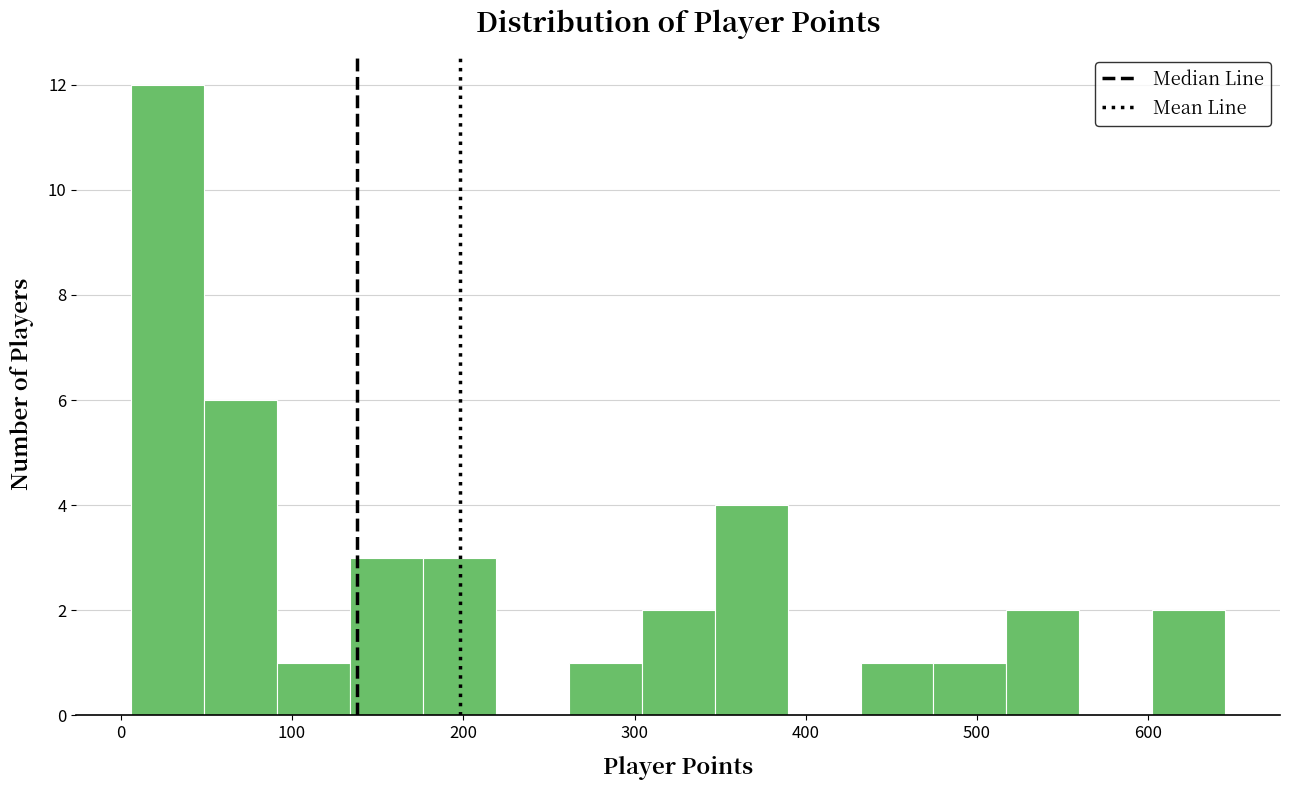

Which range on the x-axis has the tallest bar?

10 to 50